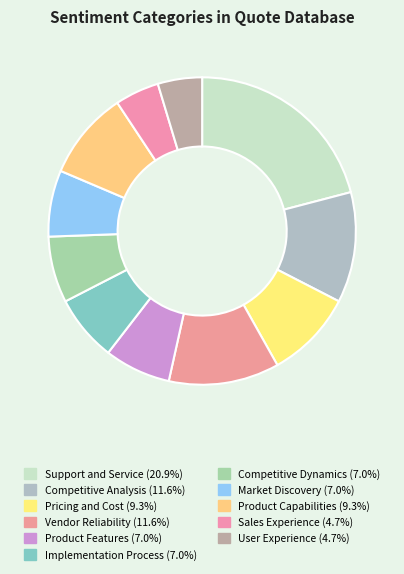

Does Implementation Process represent more than half of the total?

No